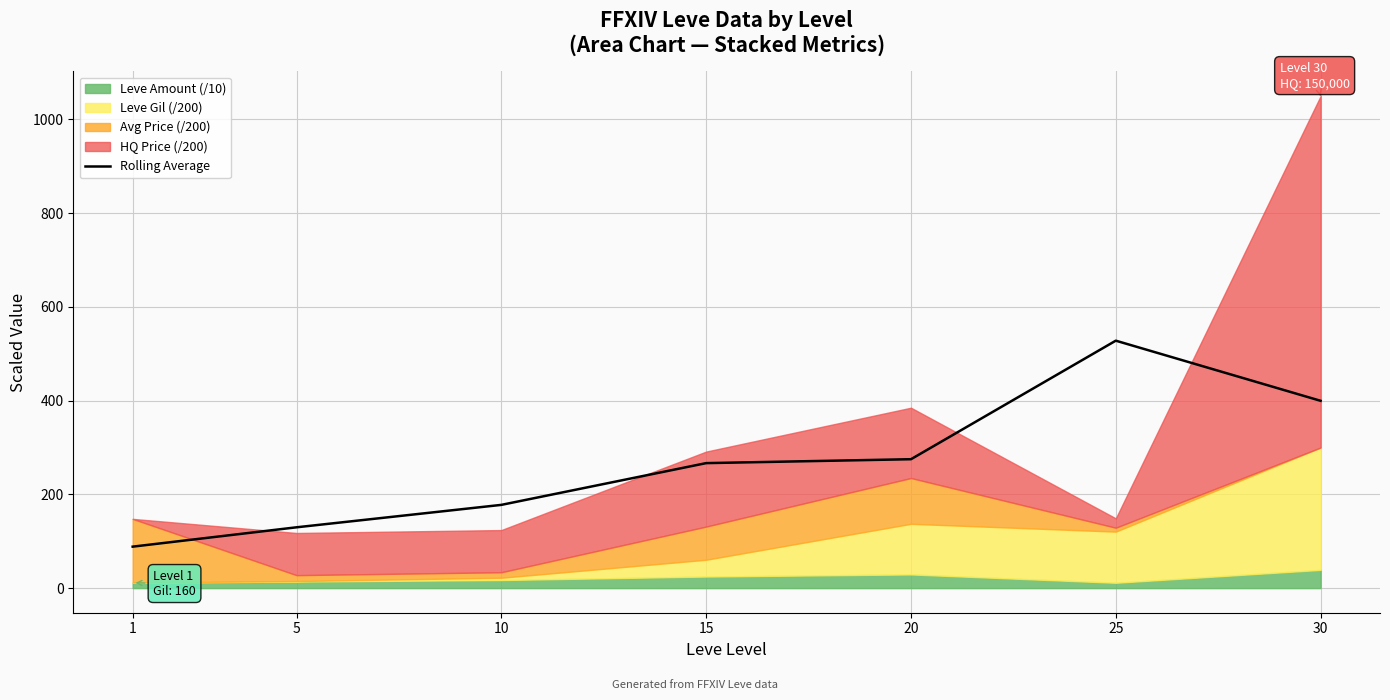

What is the sum of the values at 5 and 30?

529.4